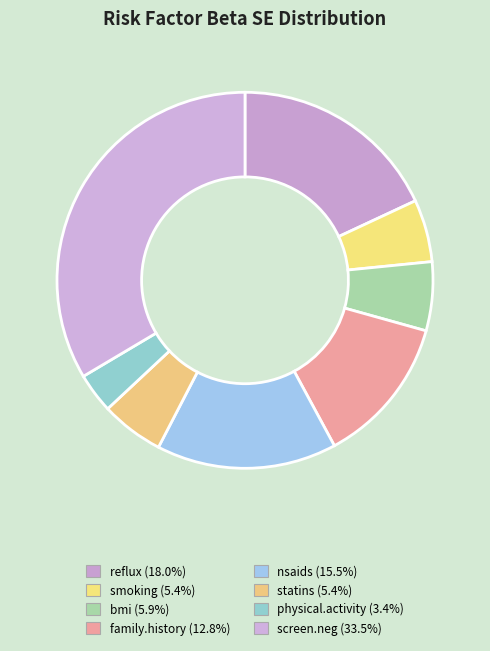

True or false: bmi accounts for 6% of the total.

True